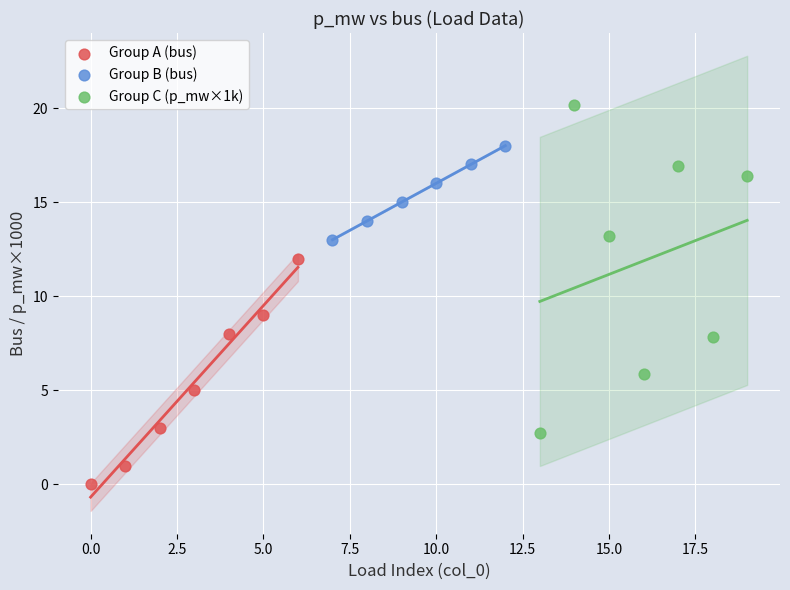

What are all the series names shown in the legend?

Group A (bus), Group B (bus), Group C (p_mw×1k)